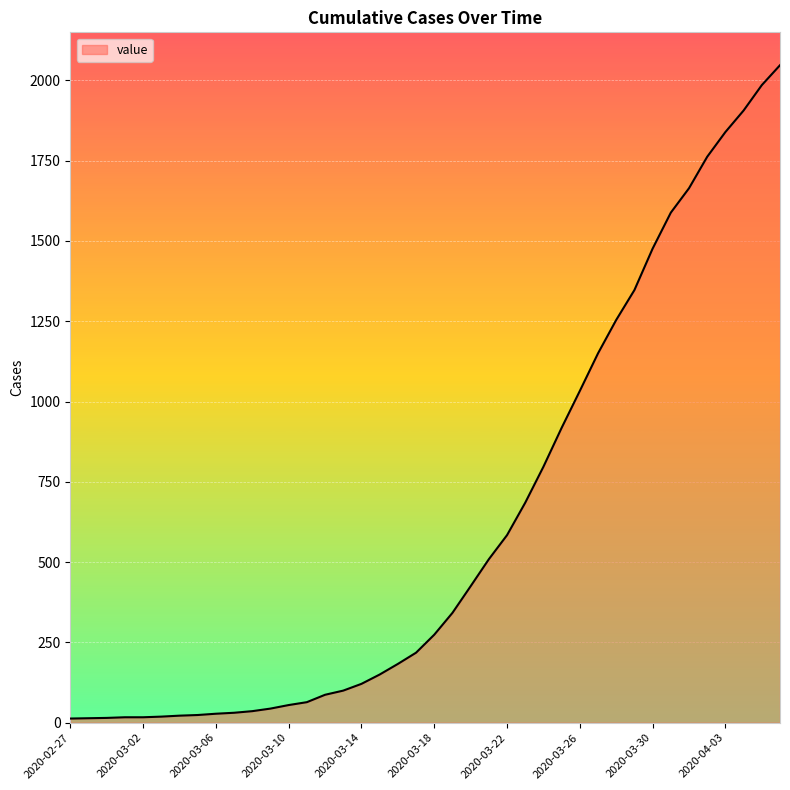

How many categories are shown in the chart?

40